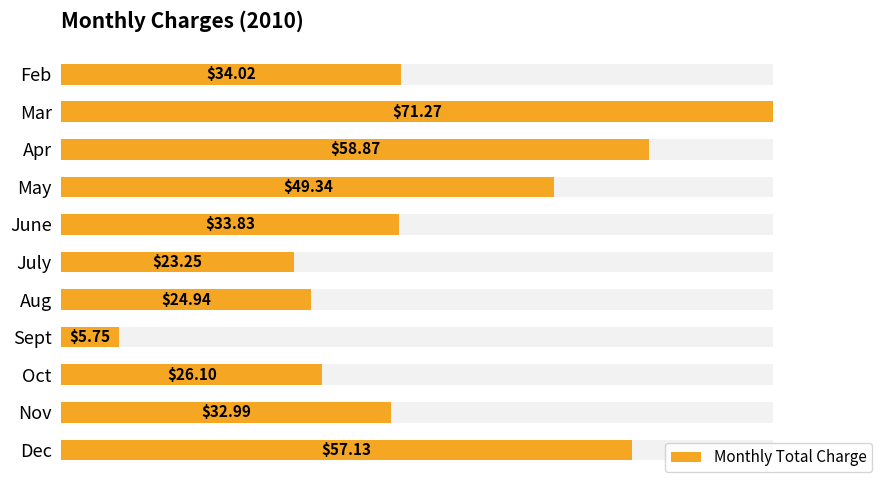

What is the value of the 6th bar from the left?

23.2